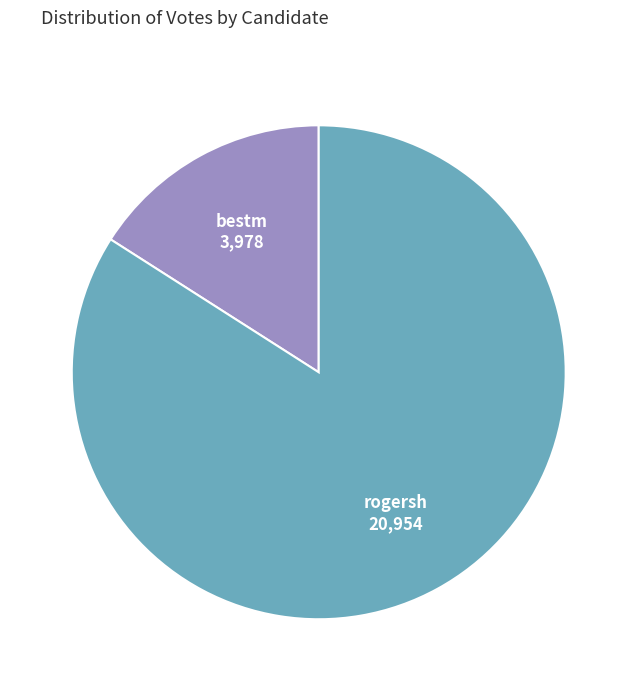

How many segments does this pie chart have?

2